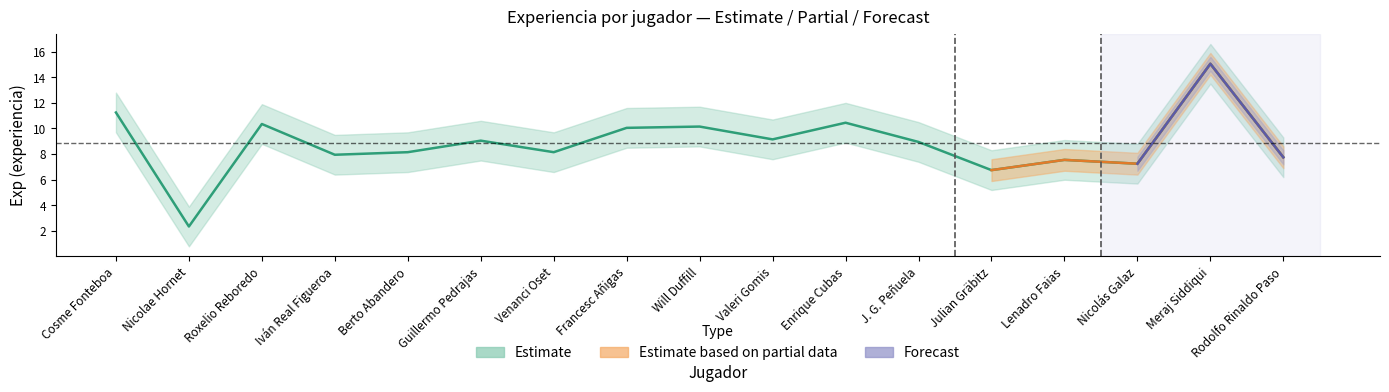

Is it true that Exp_Max equals 9.0 at J. G. Peñuela?

True